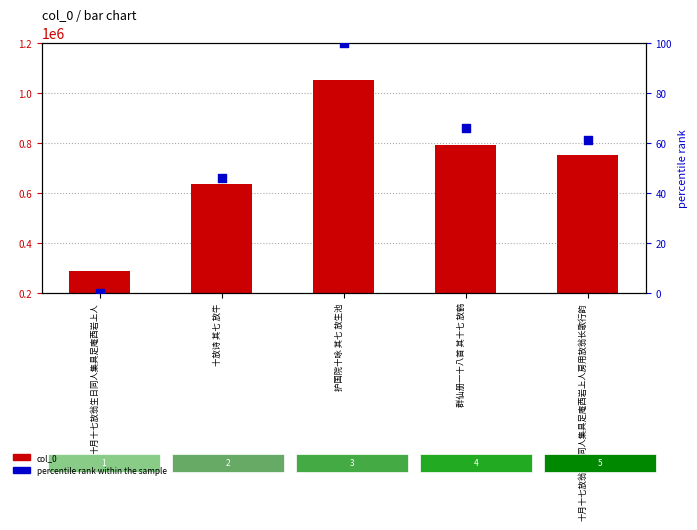

At which category is the sum across all series the highest?

护国院十咏 其七 放生池